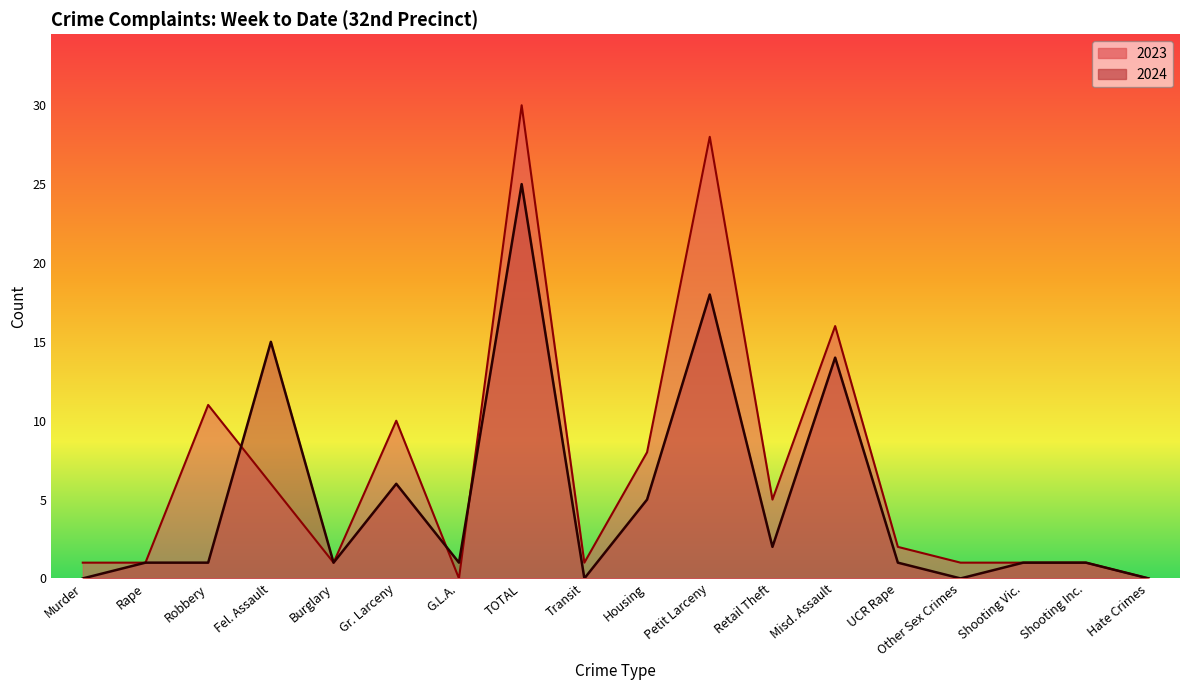

Where is 2024 nearest to the value 12?

Misd. Assault